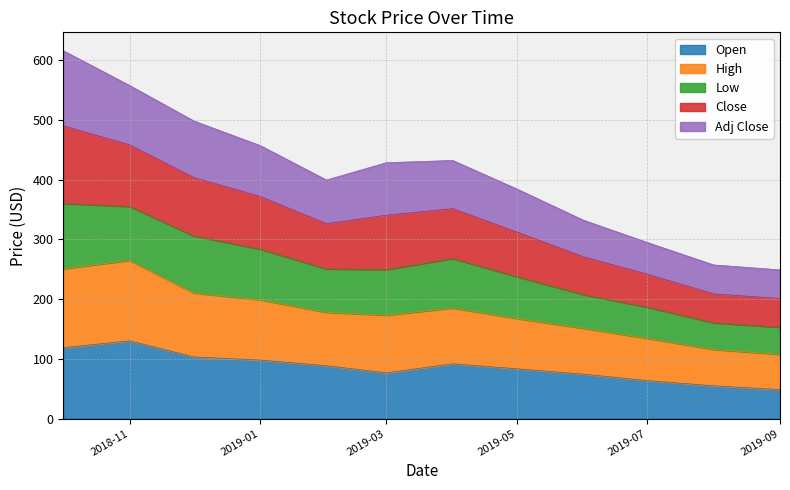

Which series has the largest total across all categories?

Close